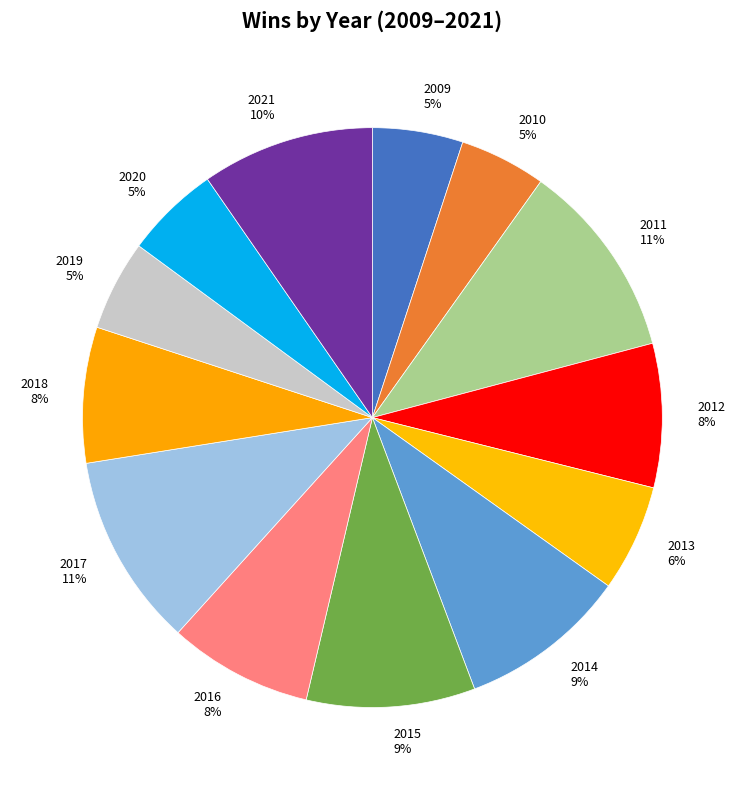

How many segments does this pie chart have?

13